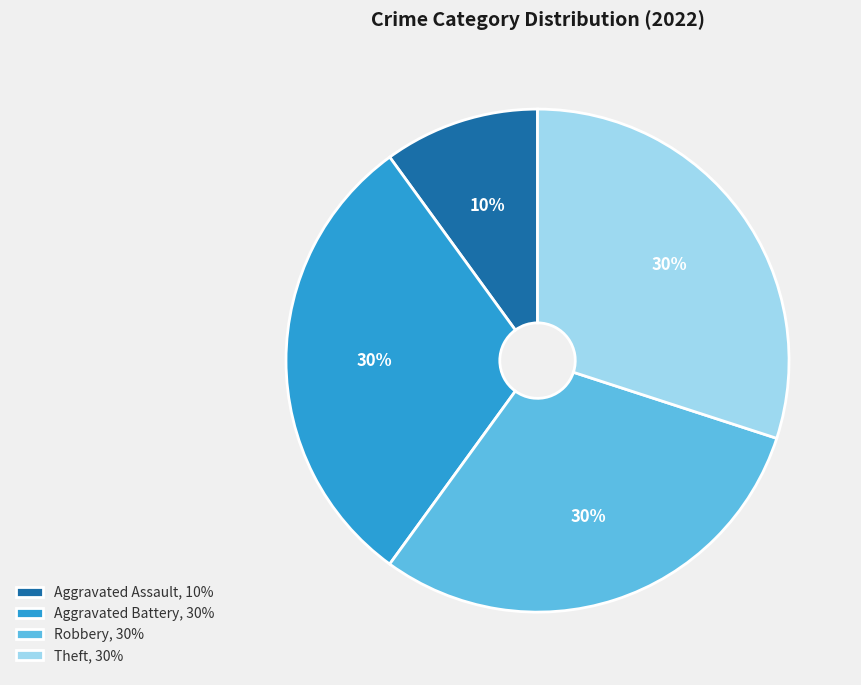

Count the number of slices in the pie.

4